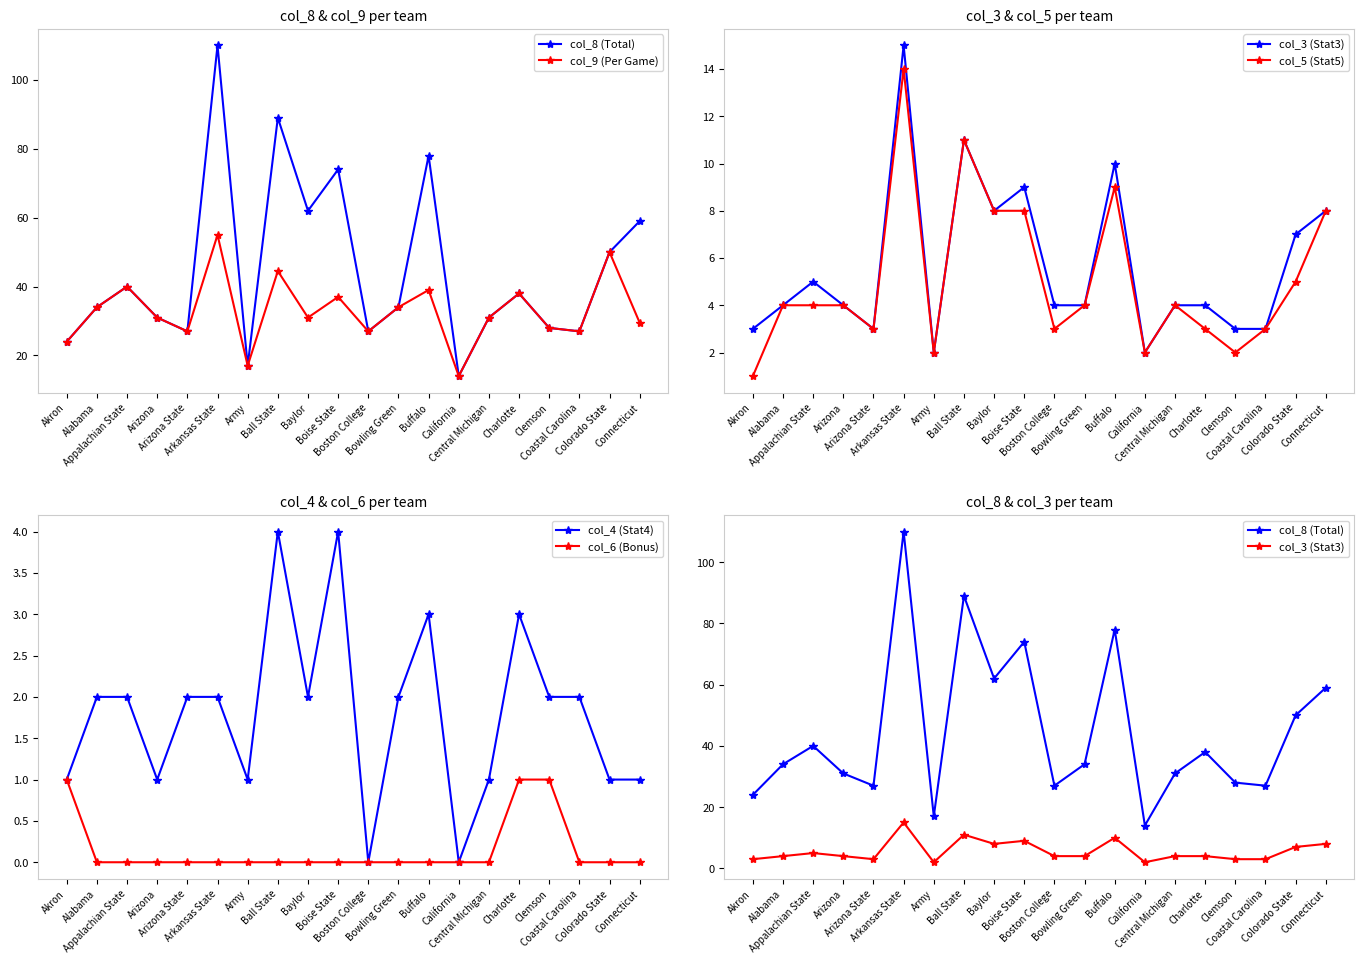

What are all the series names shown in the legend?

col_8 (Total), col_9 (Per Game), col_3 (Stat3), col_5 (Stat5), col_4 (Stat4), col_6 (Bonus)